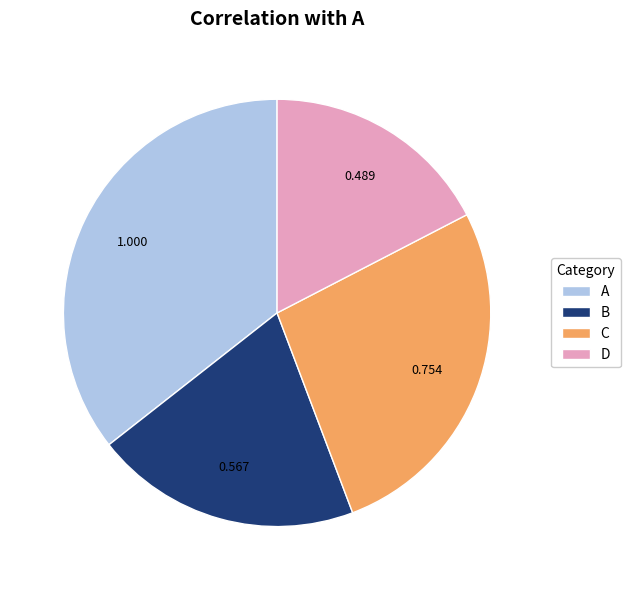

Rank the categories by value from highest to lowest.

A, C, B, D